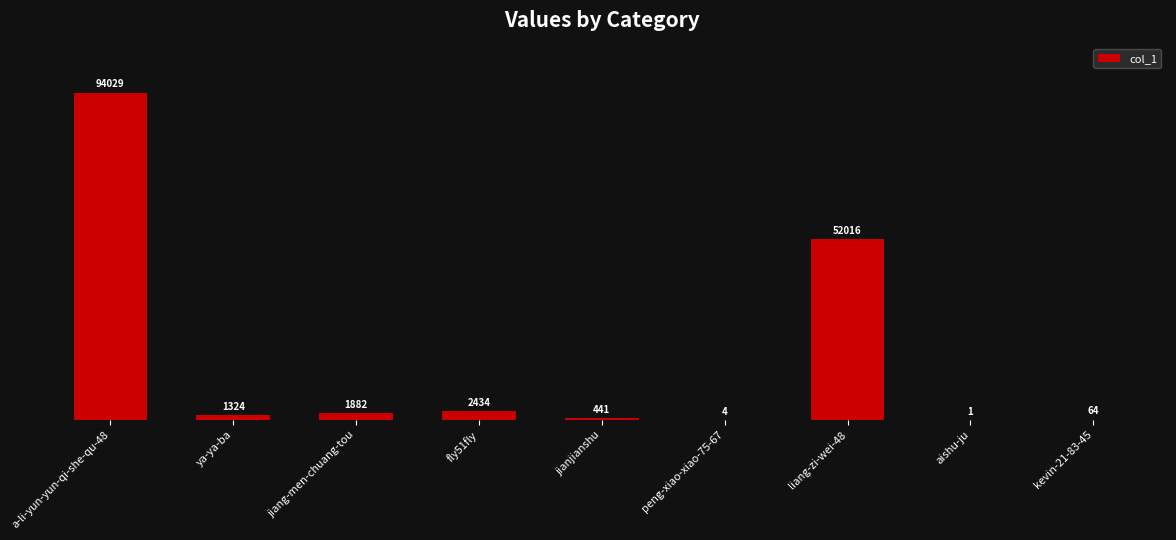

What is the change in value from ya-ya-ba to kevin-21-83-45?

-1260